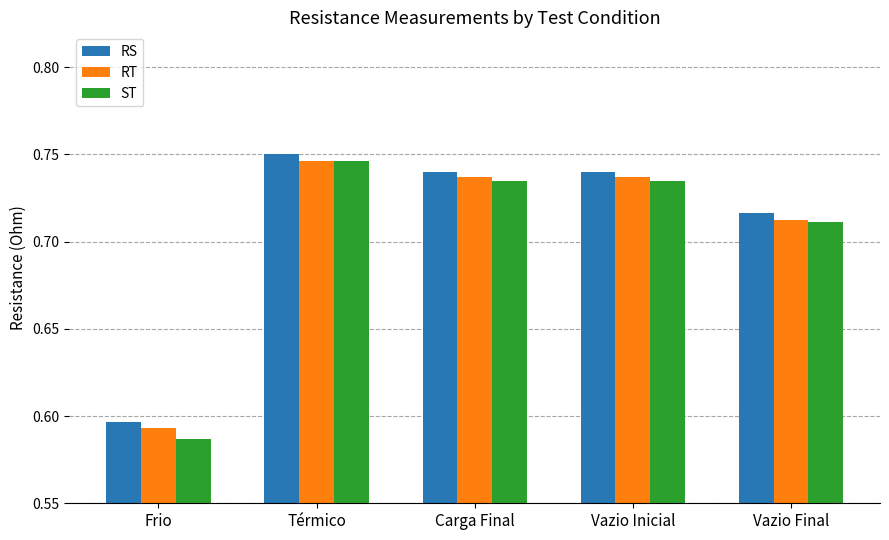

True or false: ST has a value of 0.3 at Carga Final.

False